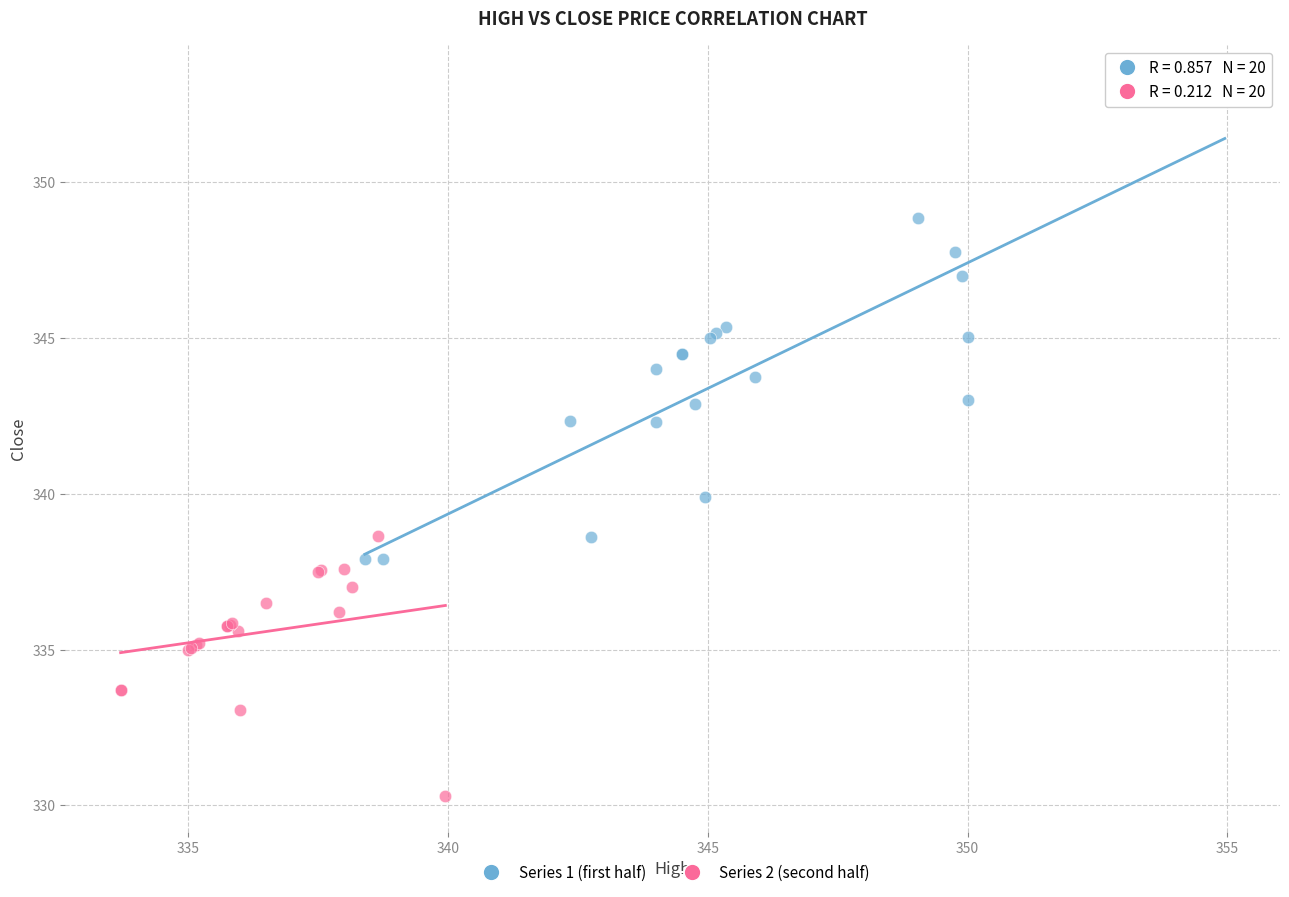

Which series has the widest spread of Y values?

Series 1 (first half)